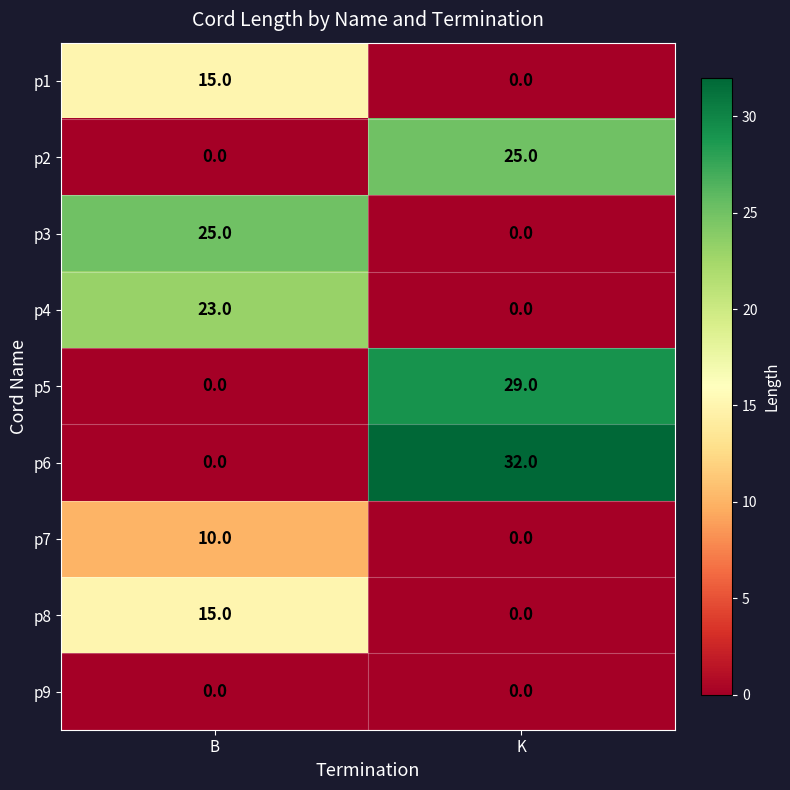

At which label does p6 reach its minimum?

B